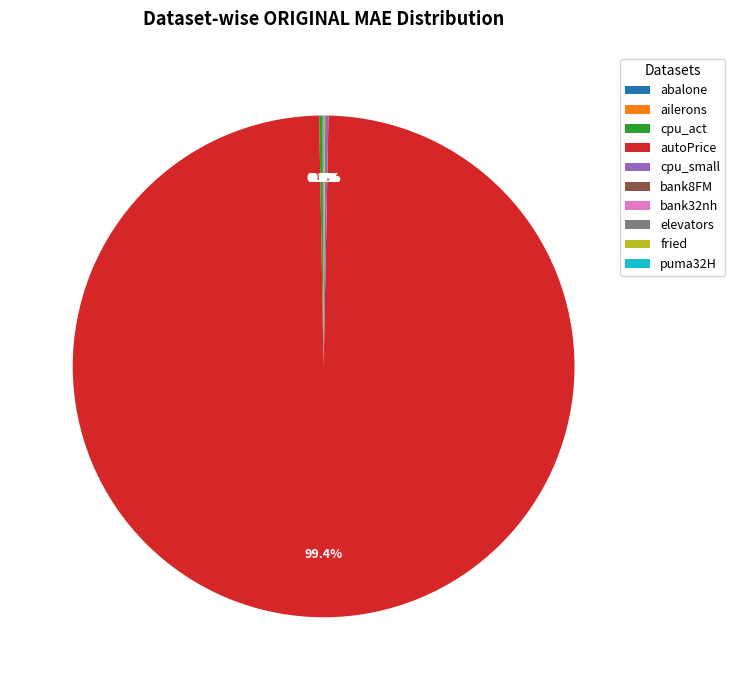

What is the largest slice in the pie chart?

autoPrice